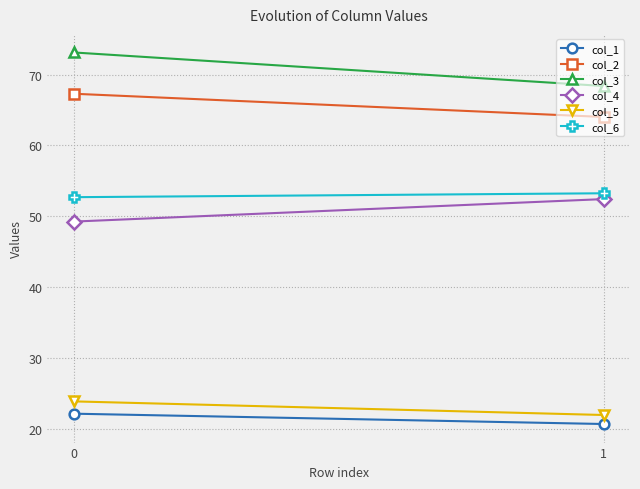

Rank the series at 1 from highest to lowest value.

col_3, col_2, col_6, col_4, col_5, col_1